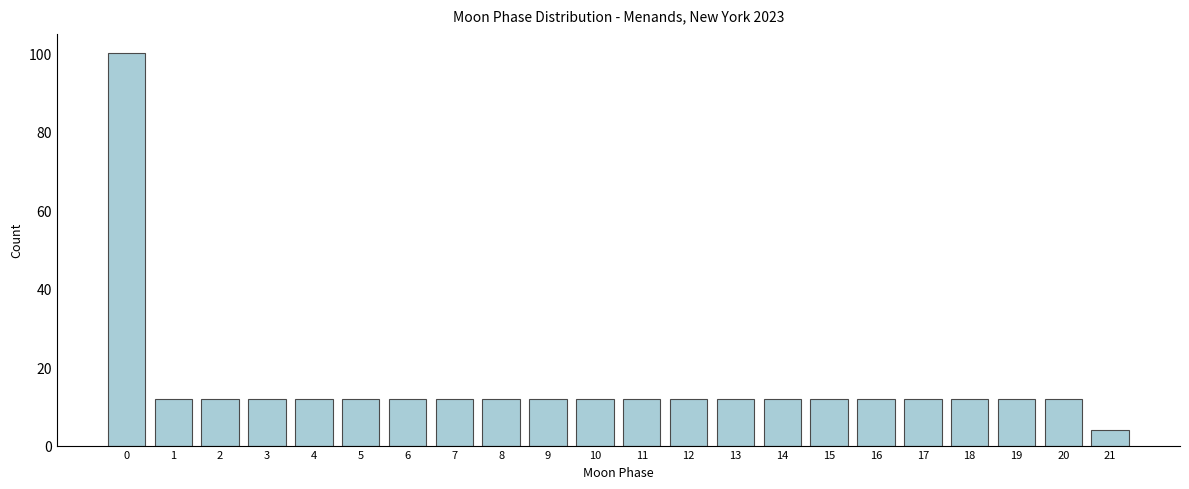

Reading left to right, transcribe all the data shown in this chart.

0=100	1=12	2=12	3=12	4=12	5=12	6=12	7=12	8=12	9=12	10=12	11=12	12=12	13=12	14=12	15=12	16=12	17=12	18=12	19=12	20=12	21=4